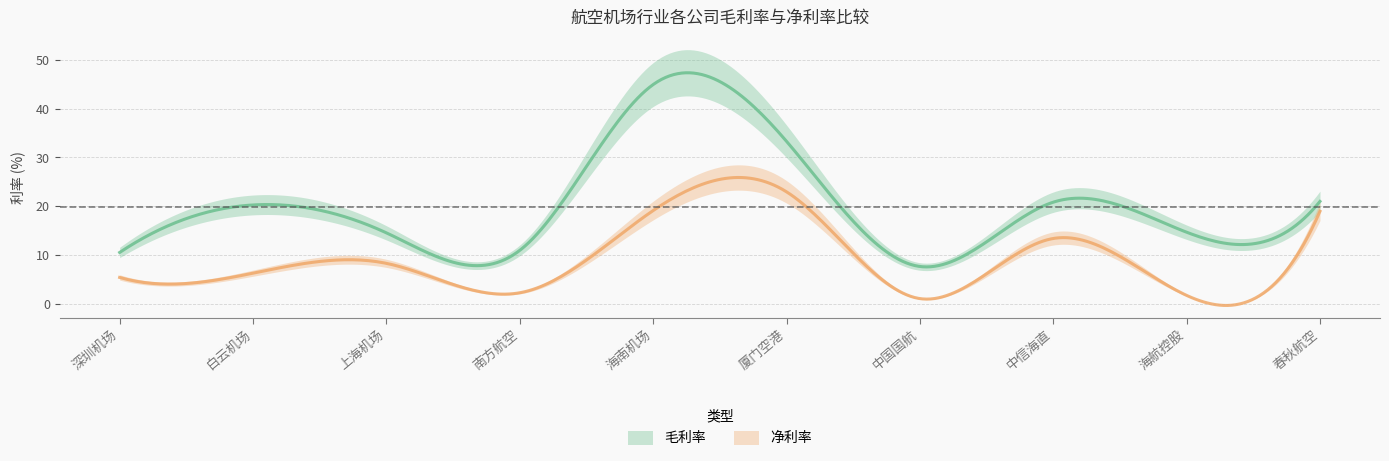

True or false: 毛利率 and 净利率 cross at least once.

False